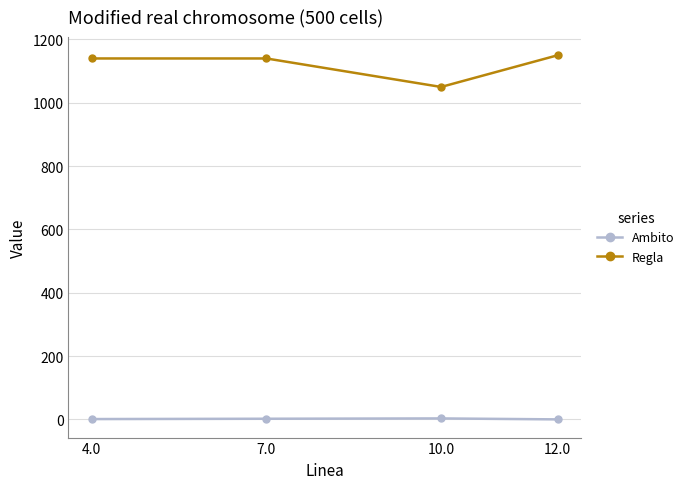

What is the difference between the maximum and minimum values in the Regla series?

100